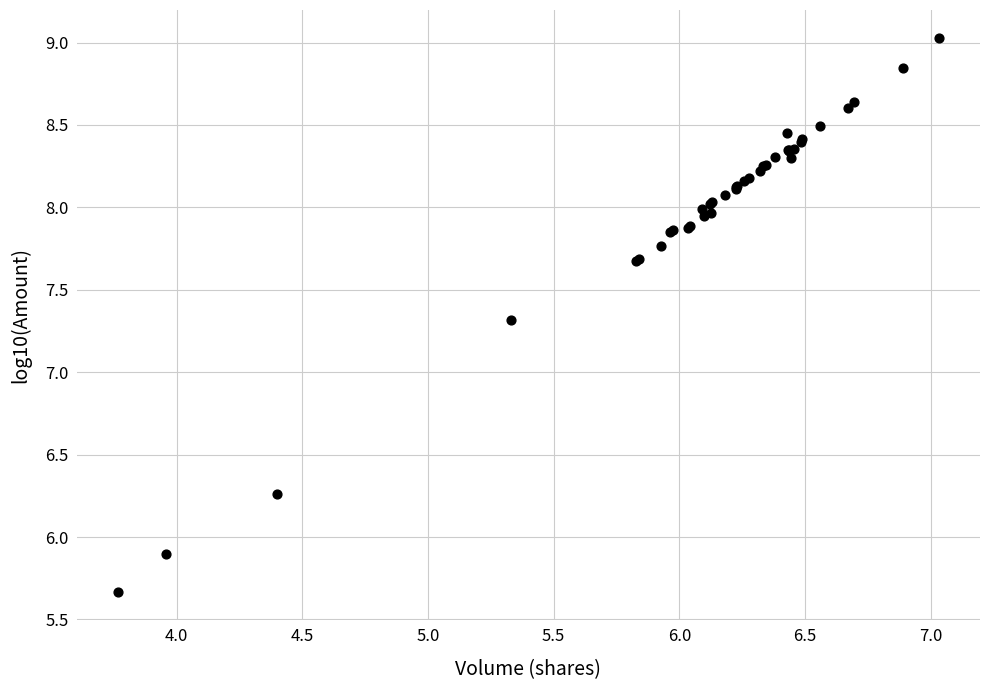

What Y value in the scatter plot is closest to 7?

7.3